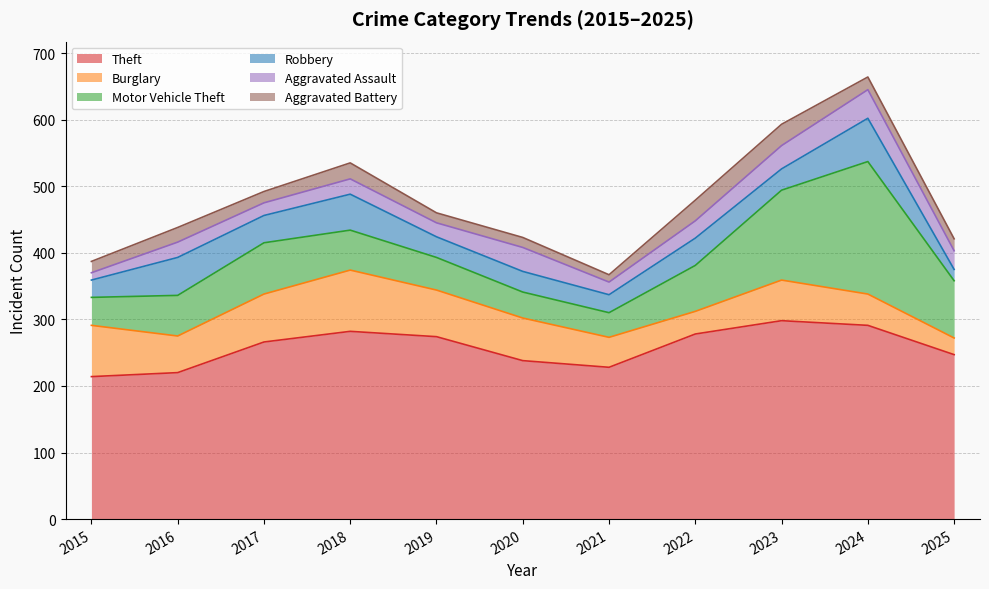

How many interior local peaks does the Burglary series have?

2